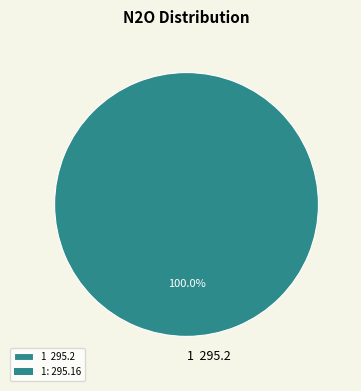

What is the majority slice?

1 295.2